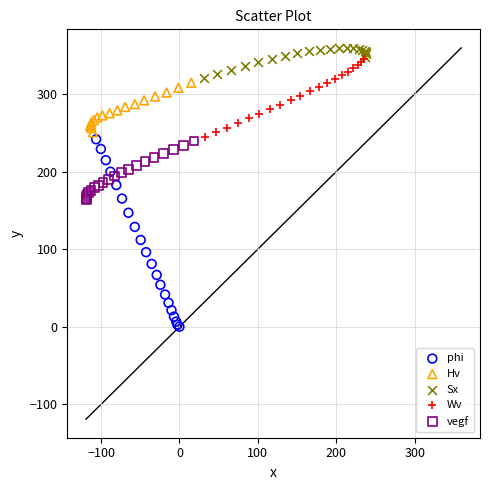

Which series reaches the minimum Y coordinate?

phi